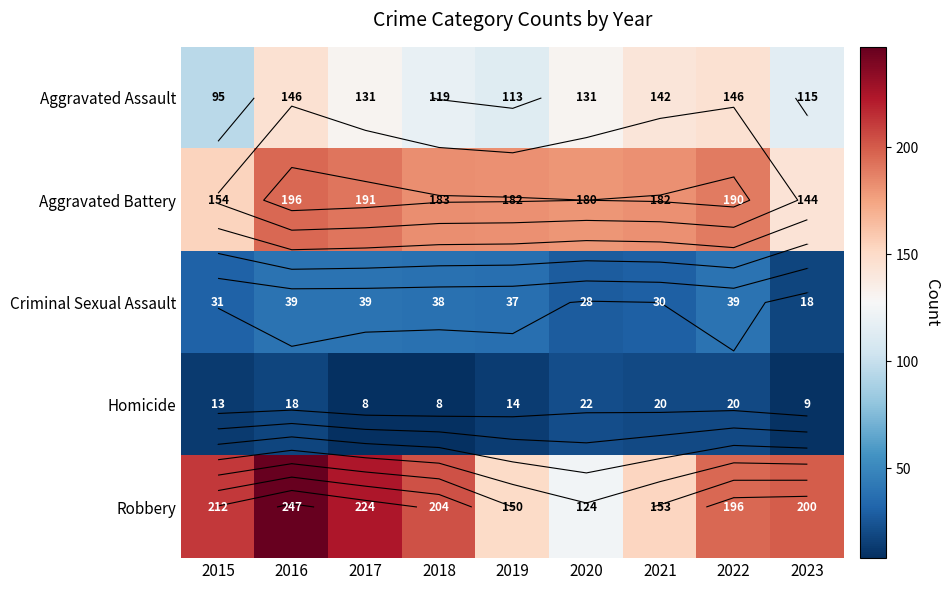

Which series changed the most between 2015 and 2016?

Aggravated Assault